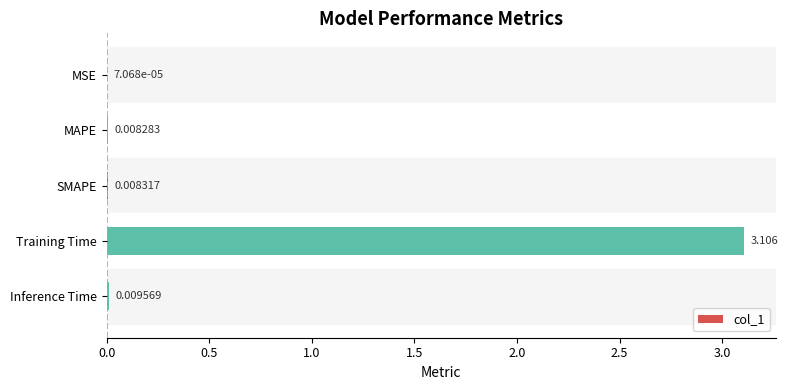

Where is the data nearest to the value 1?

Inference Time